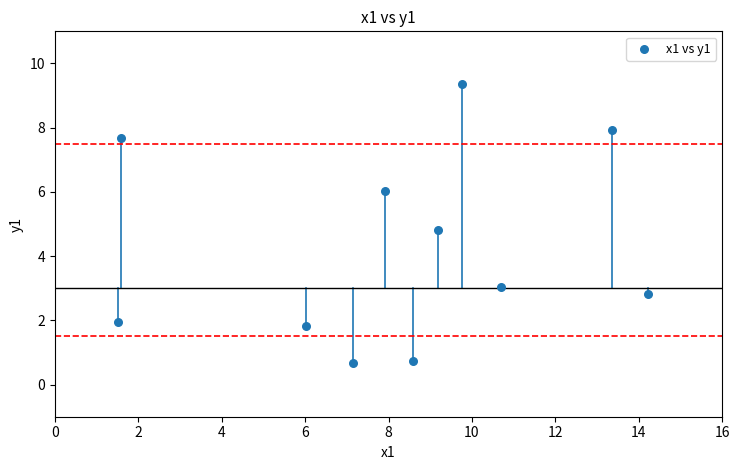

What is the range of Y values (max minus min)?

8.7